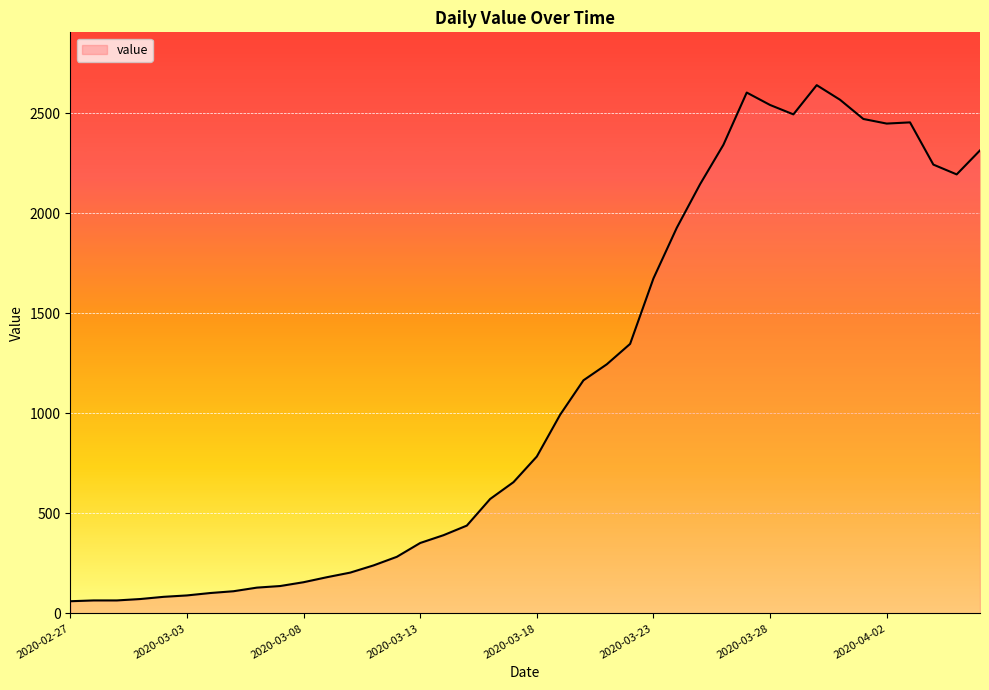

What is the difference between the maximum and minimum values?

2579